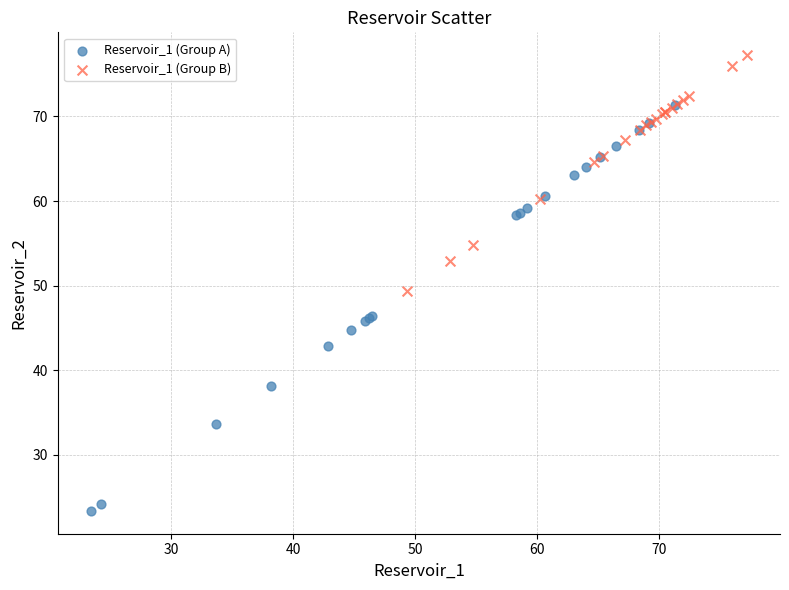

Which series reaches the minimum Y coordinate?

Reservoir_1 (Group A)